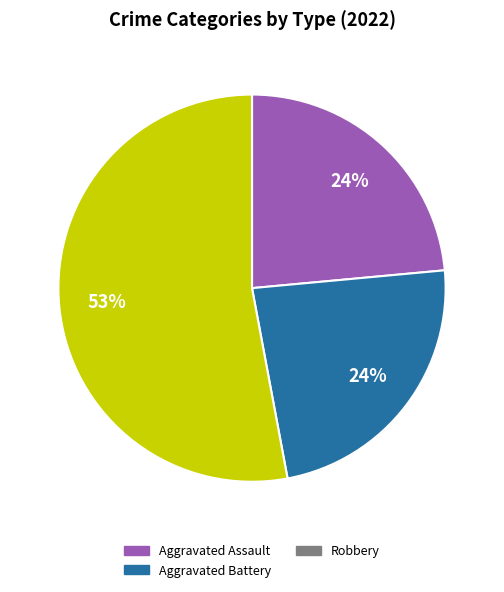

To the nearest percent, what portion does Aggravated Assault represent?

24%